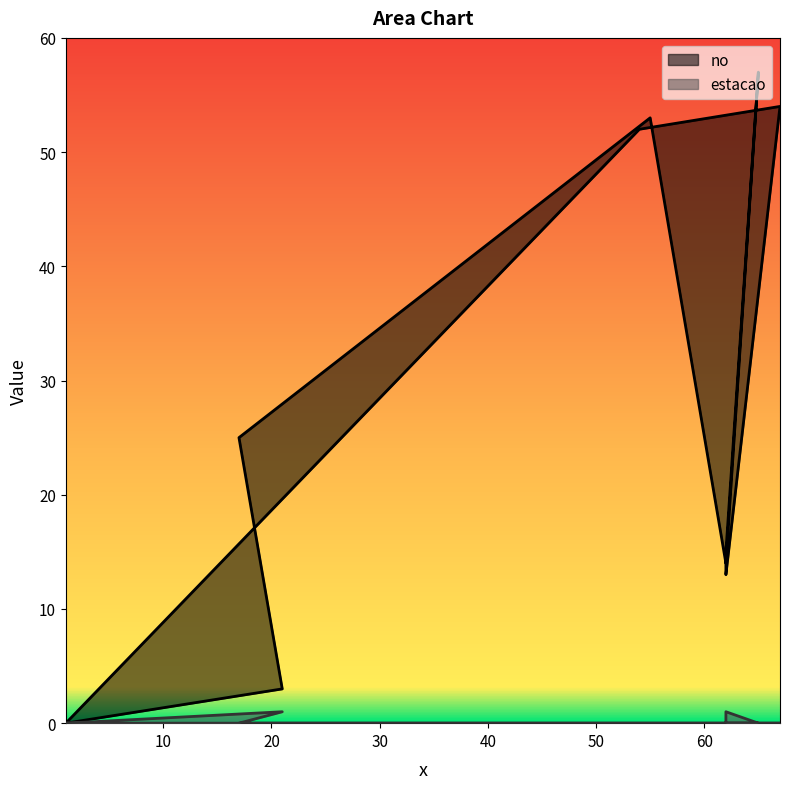

Rank the series by their average value, from highest to lowest.

no, estacao